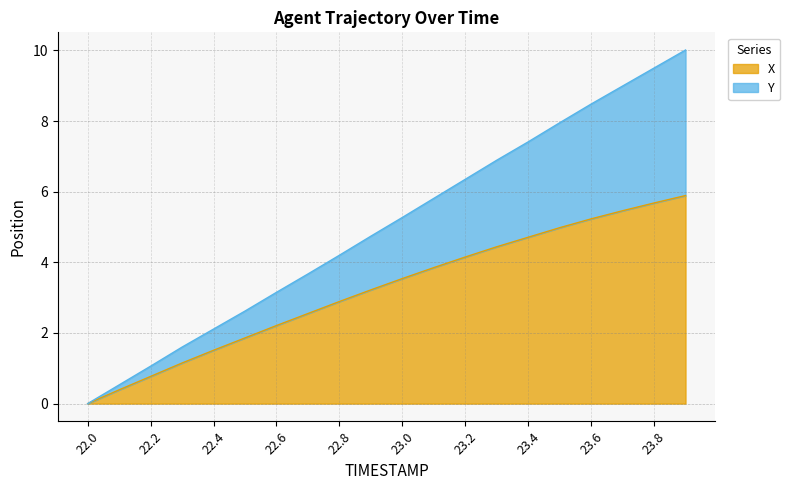

Reading right to left, transcribe all the data shown in this chart.

X: 5.9	5.7	5.5	5.2	5.0	4.7	4.4	4.1	3.8	3.5	3.2	2.9	2.5	2.2	1.9	1.5	1.1	0.8	0.4	0.0
Y: 10.0	9.5	9.0	8.5	7.9	7.4	6.9	6.3	5.8	5.3	4.7	4.2	3.7	3.2	2.6	2.1	1.6	1.1	0.5	0.0